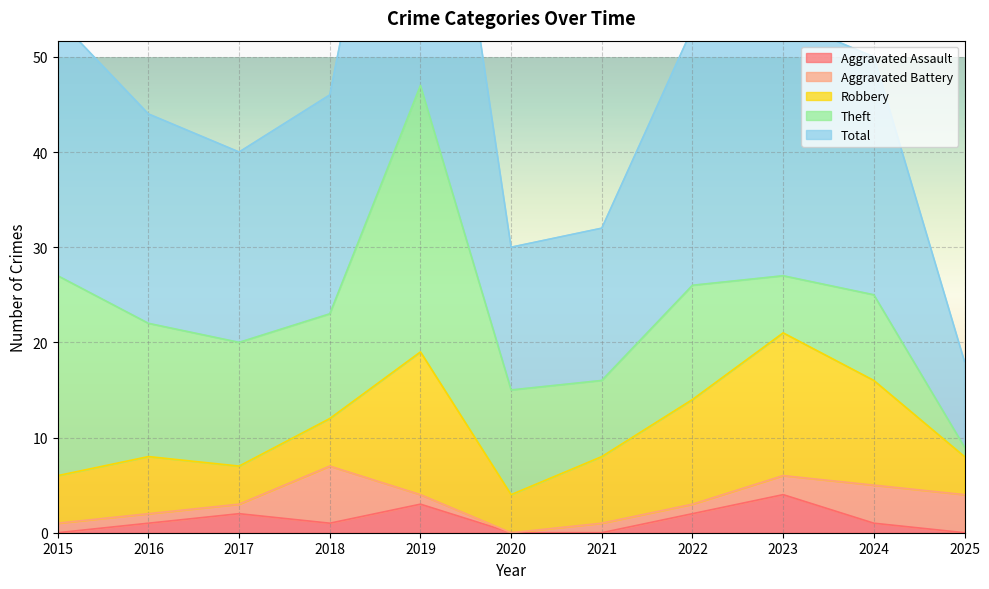

At which label is Aggravated Assault closest to 2?

2017